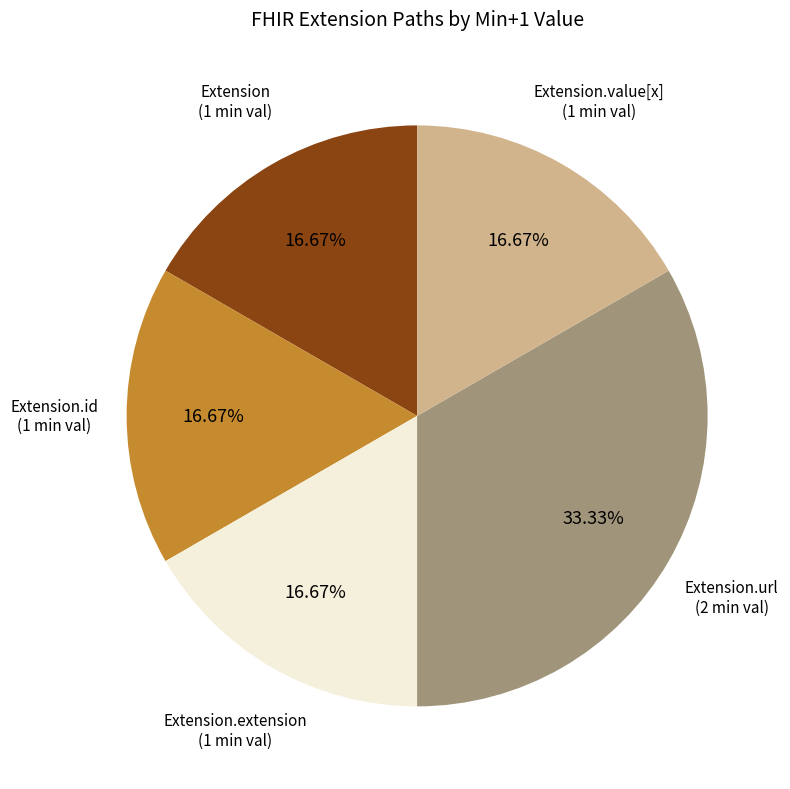

To the nearest percent, what is the difference between the largest and smallest slice percentages?

17%